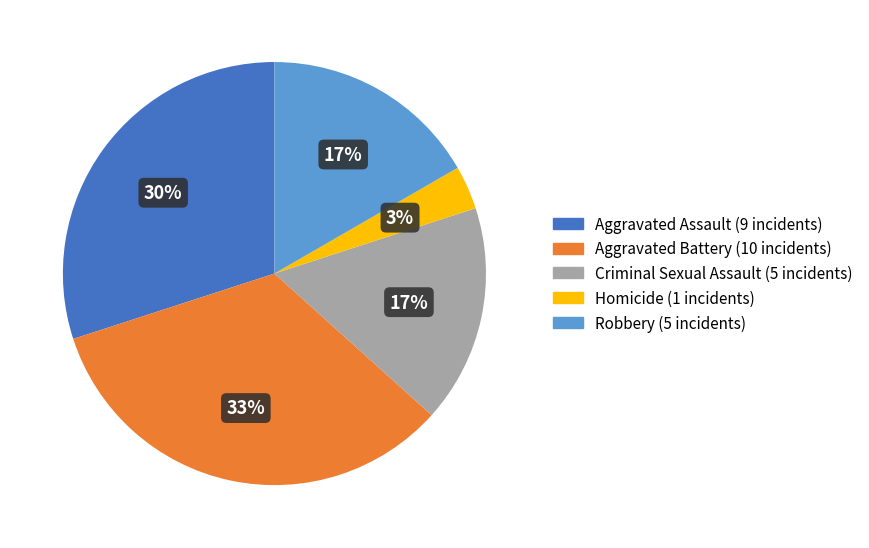

Approximately how many times larger is the value at Aggravated Assault compared to Robbery?

1.8